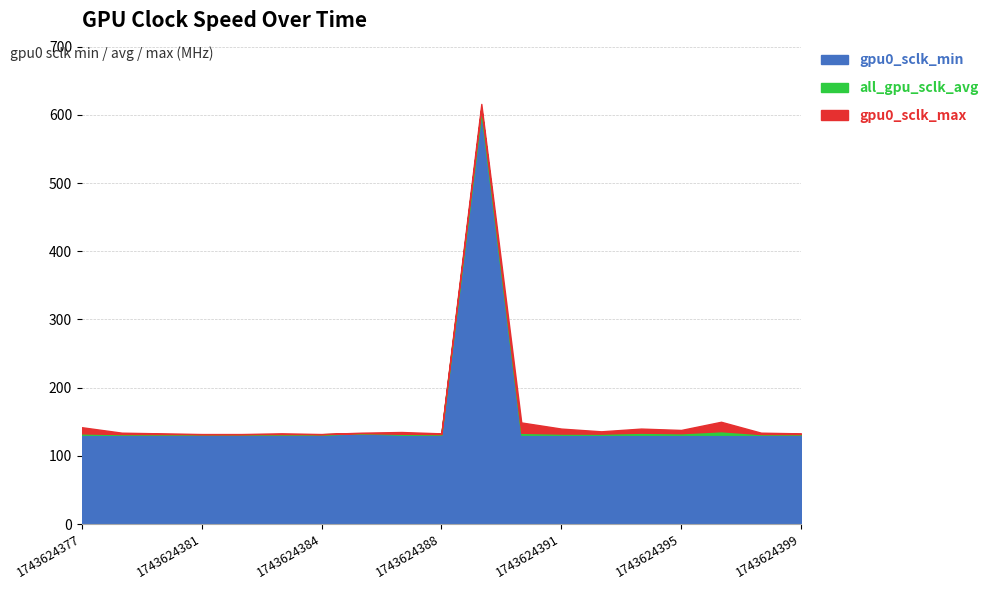

Reading left to right, extract all data points from this chart.

gpu0_sclk_min: 1743624377=131.0	1743624379=131.0	1743624380=131.0	1743624381=131.0	1743624382=131.0	1743624383=131.0	1743624384=131.0	1743624386=133.0	1743624387=131.0	1743624388=131.0	1743624389=603.0	1743624390=131.0	1743624391=131.0	1743624393=131.0	1743624394=131.0	1743624395=131.0	1743624396=131.0	1743624397=131.0	1743624399=131.0
all_gpu_sclk_avg: 1743624377=133.0	1743624379=132.0	1743624380=131.9	1743624381=131.8	1743624382=131.8	1743624383=131.9	1743624384=131.8	1743624386=133.2	1743624387=132.4	1743624388=131.9	1743624389=609.4	1743624390=133.9	1743624391=132.8	1743624393=132.6	1743624394=134.0	1743624395=133.2	1743624396=136.2	1743624397=132.0	1743624399=131.9
gpu0_sclk_max: 1743624377=142.0	1743624379=134.0	1743624380=133.0	1743624381=132.0	1743624382=132.0	1743624383=133.0	1743624384=132.0	1743624386=134.0	1743624387=135.0	1743624388=133.0	1743624389=616.0	1743624390=149.0	1743624391=140.0	1743624393=136.0	1743624394=140.0	1743624395=138.0	1743624396=150.0	1743624397=134.0	1743624399=133.0